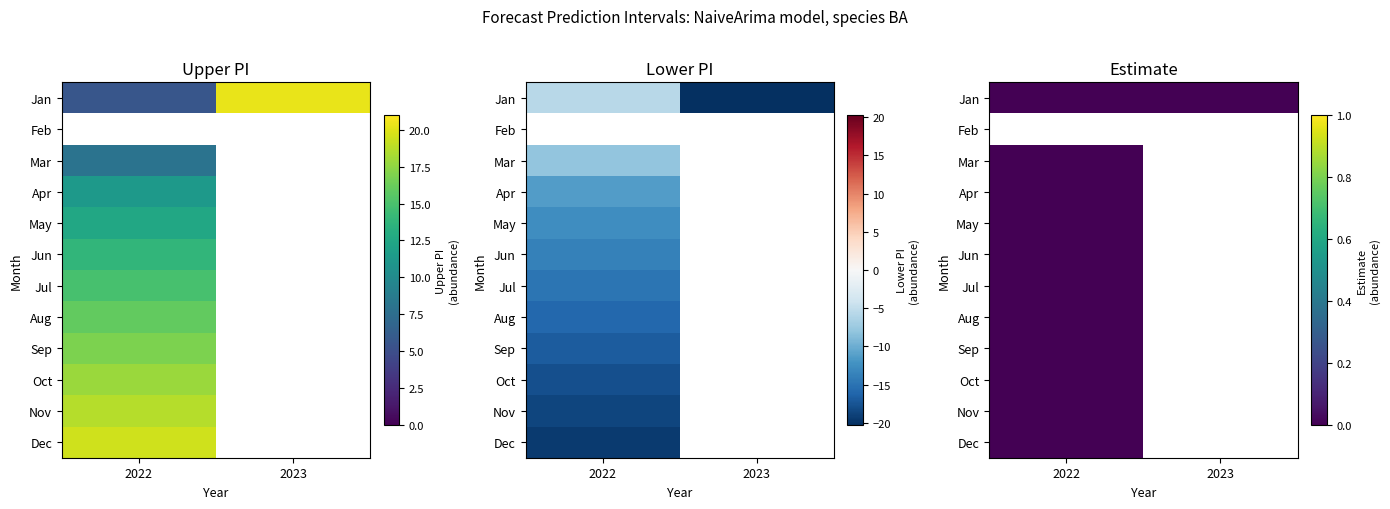

True or false: lower_pi has a value of -20.0 at 4.

False